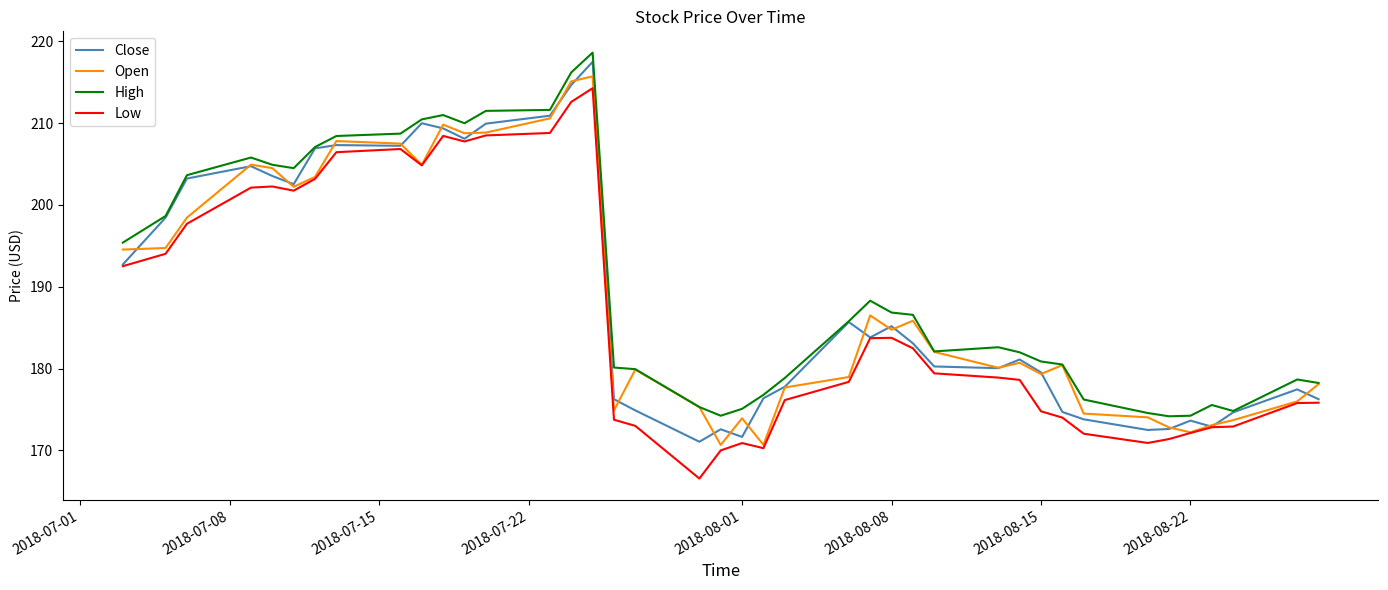

What is the maximum value shown in the chart?

218.6